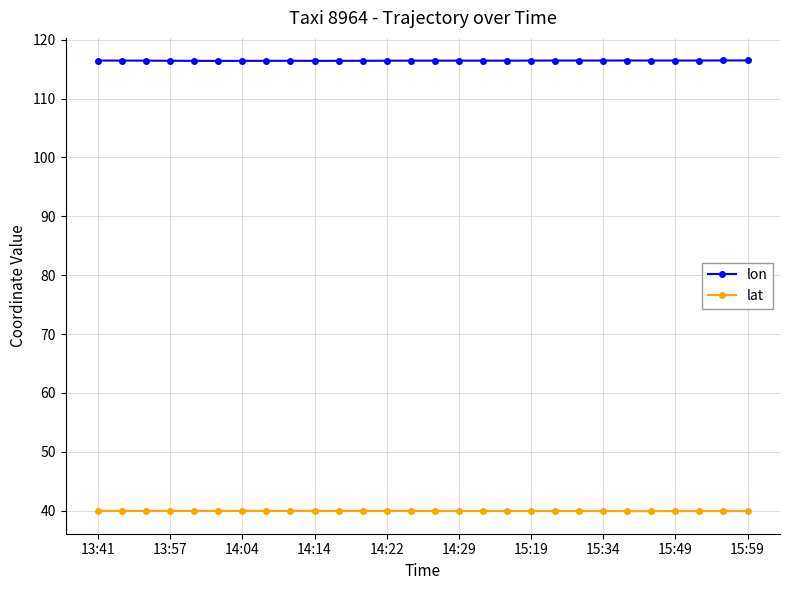

What is the value of the lon point at the 2nd from the left?

116.4